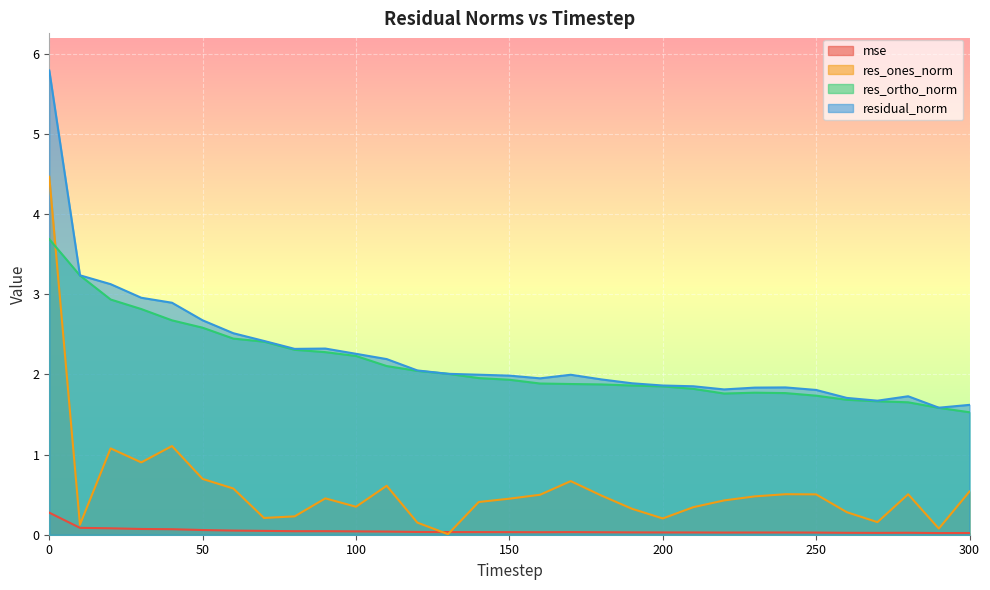

True or false: res_ones_norm and mse intersect in this chart.

True